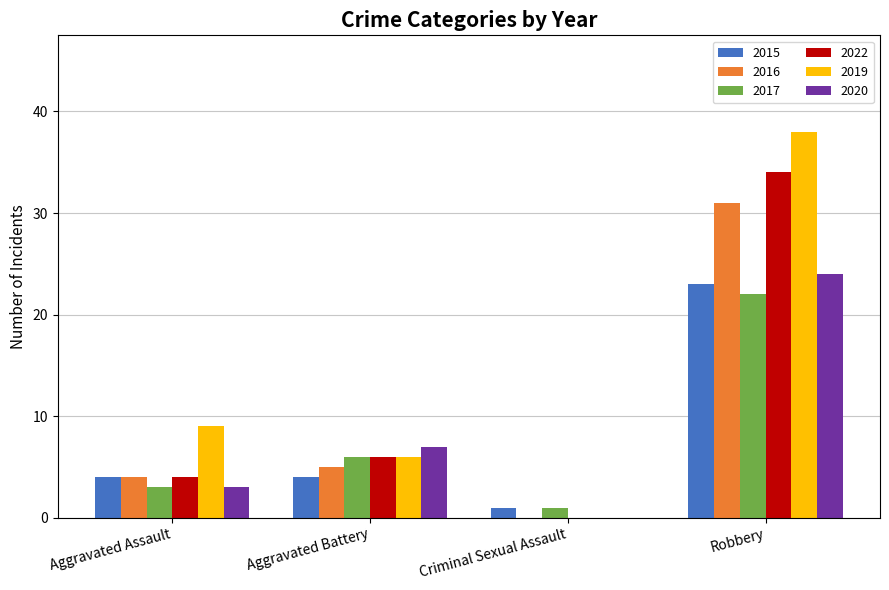

Does the chart contain stacked bars?

No